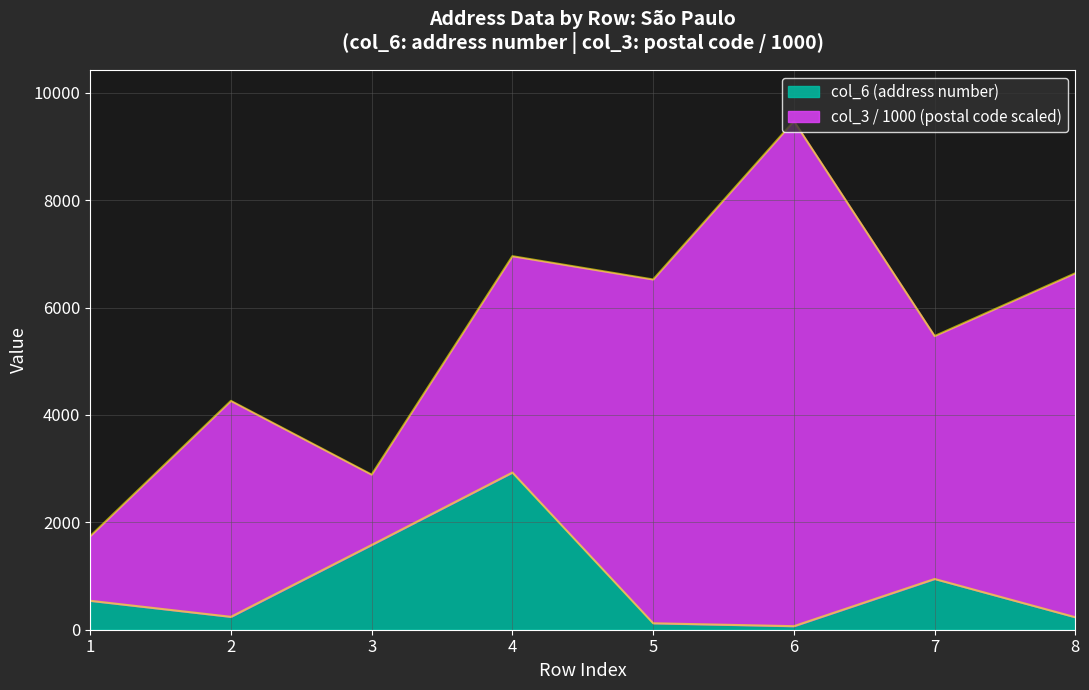

At which category is the sum across all series the highest?

6